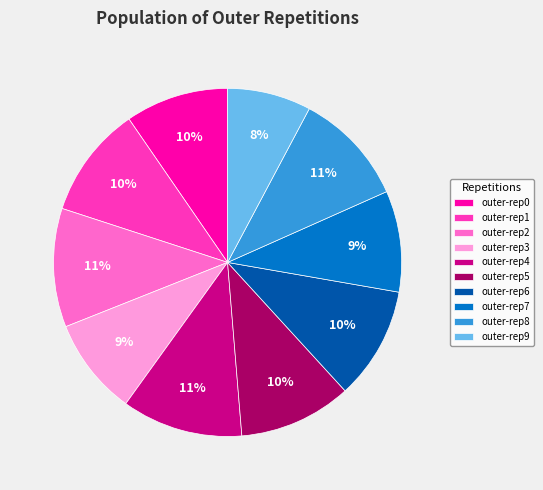

To the nearest percent, what percentage of the pie is outer-rep1?

10%